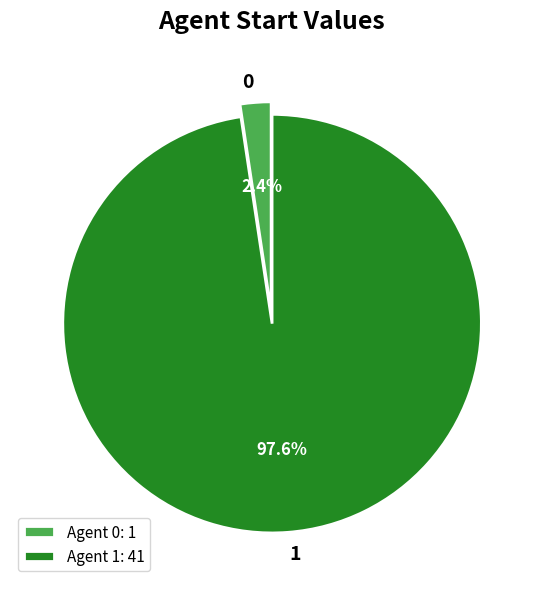

The 1 slice represents 98% of the pie. True or false?

True